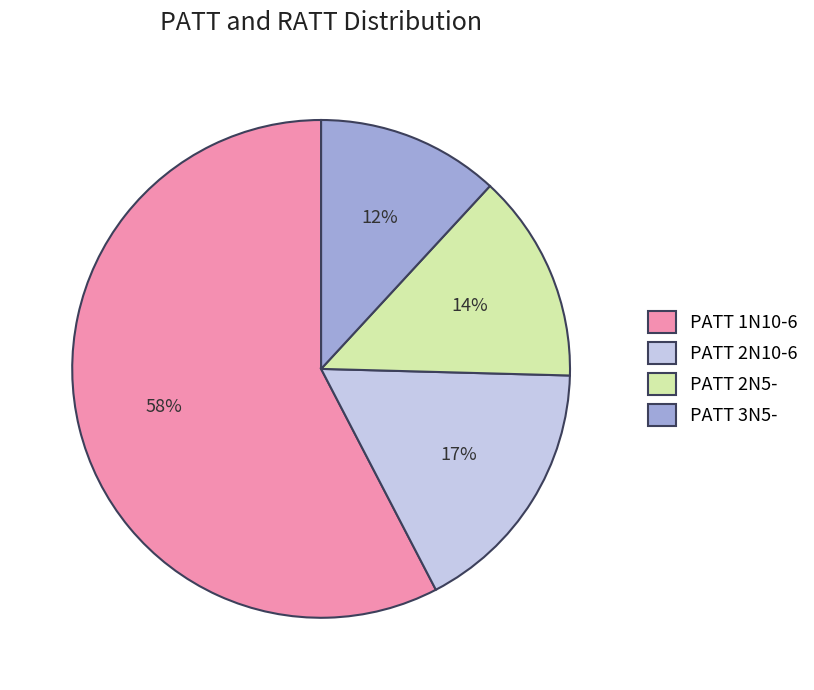

To the nearest percent, what portion does PATT 2N5- represent?

14%